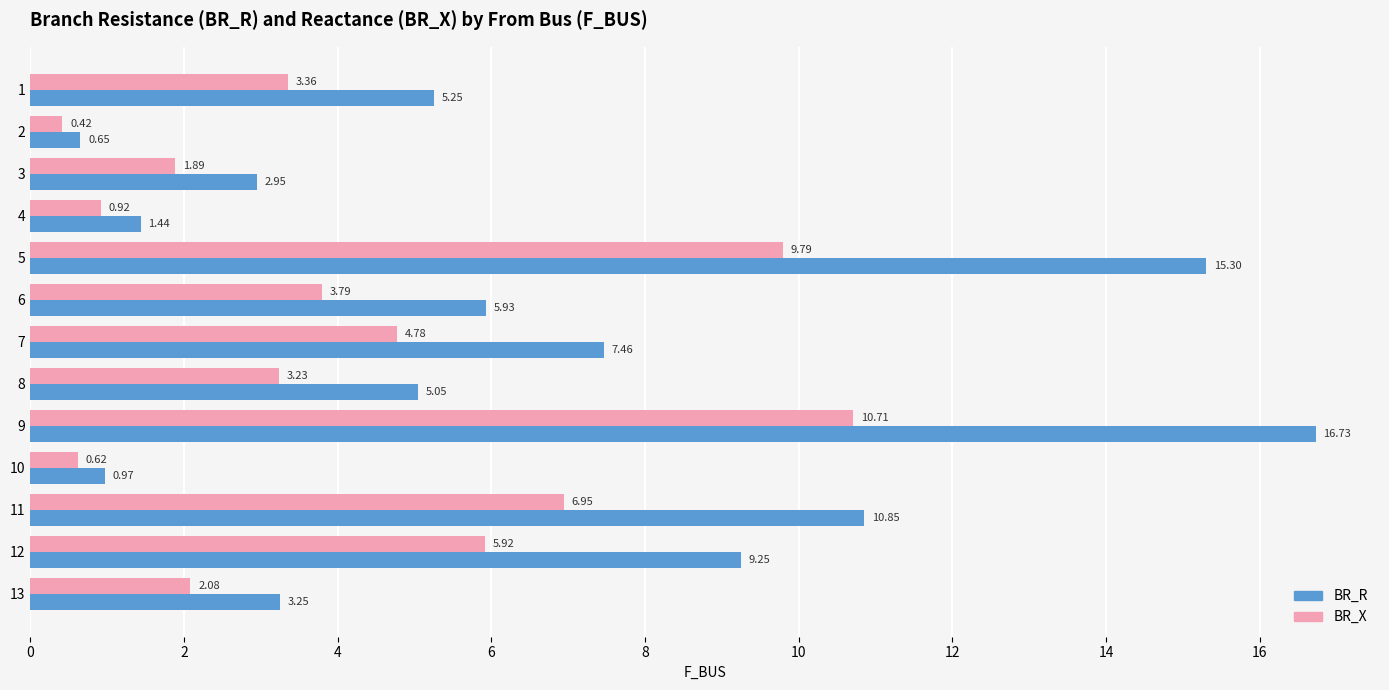

How many data points in BR_R are less than 5?

5